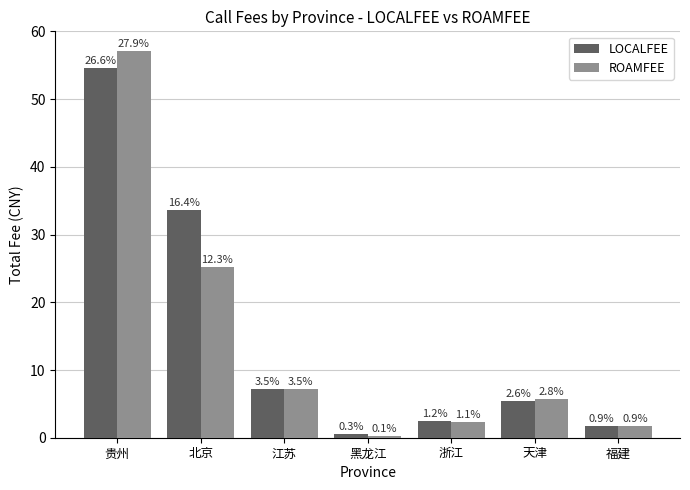

What is the average value of the ROAMFEE series?

14.2